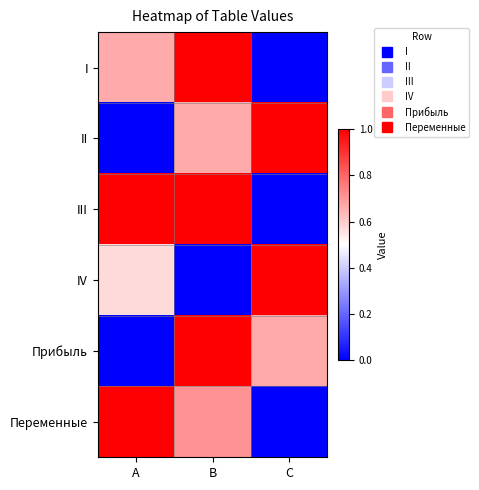

Reading right to left, extract all data points from this chart.

I: C=0.0	B=1.0	A=0.7
II: C=1.0	B=0.7	A=0.0
III: C=0.0	B=1.0	A=1.0
IV: C=1.0	B=0.0	A=0.6
Прибыль: C=0.7	B=1.0	A=0.0
Переменные: C=0.0	B=0.7	A=1.0